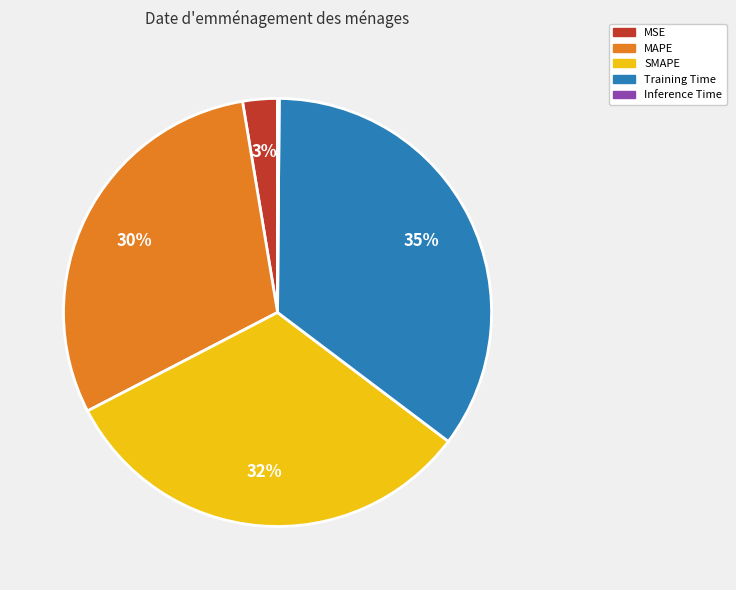

True or false: MSE accounts for 3% of the total.

True